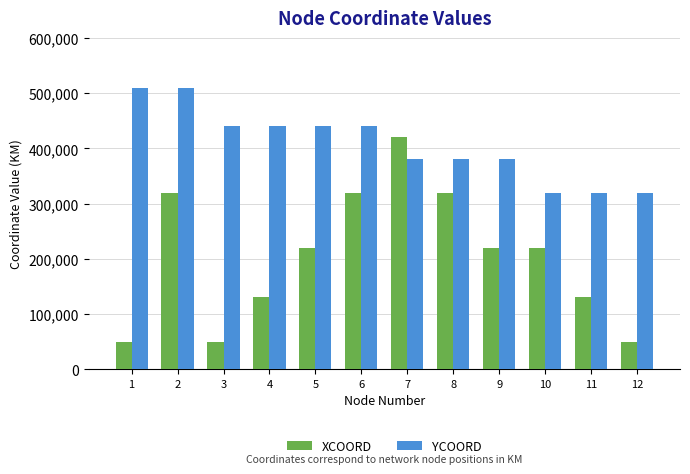

What is the sum of all YCOORD values?

4880000